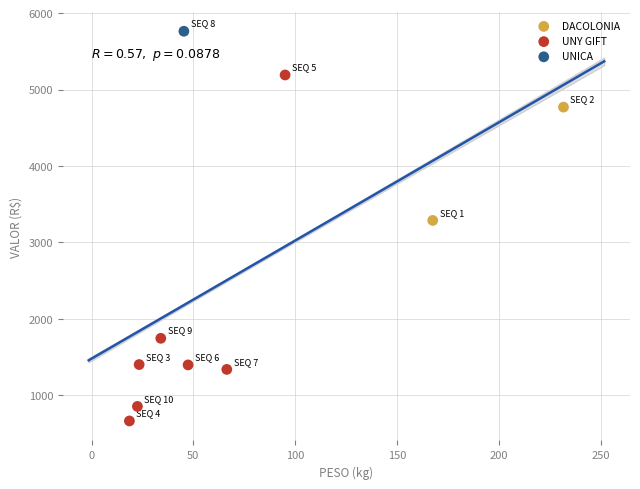

Which series reaches the maximum Y coordinate?

UNICA